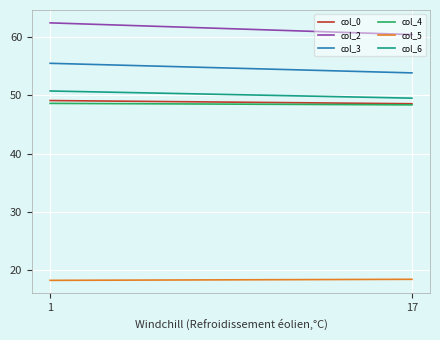

At which category does the chart reach its peak across all series?

1